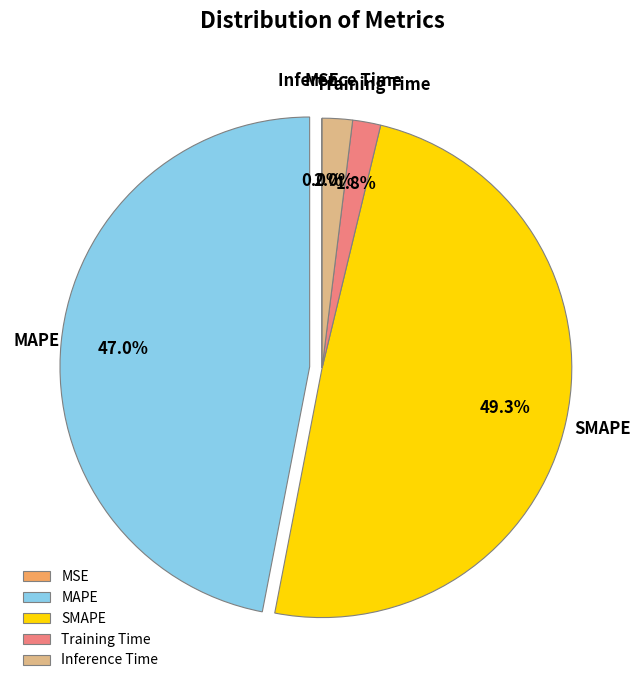

To the nearest percent, what is the average slice percentage?

20%